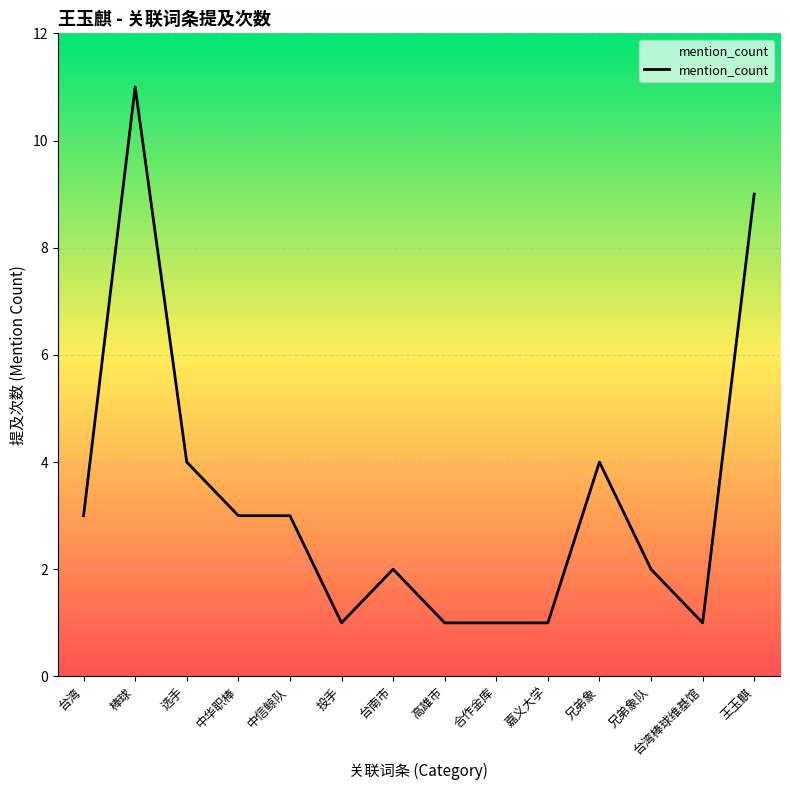

At which category does the chart reach its peak across all series?

棒球